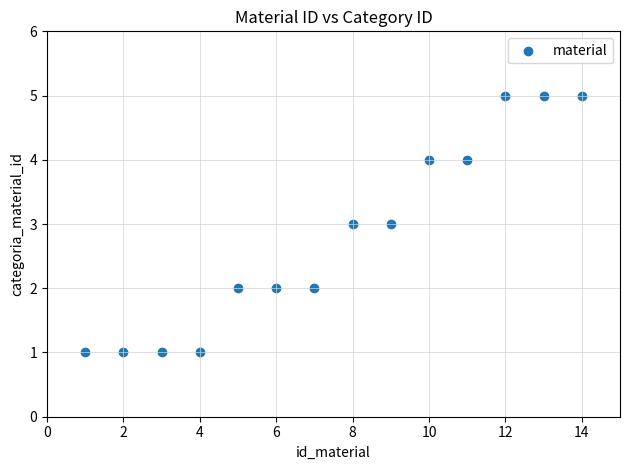

What is the range of Y values (max minus min)?

4